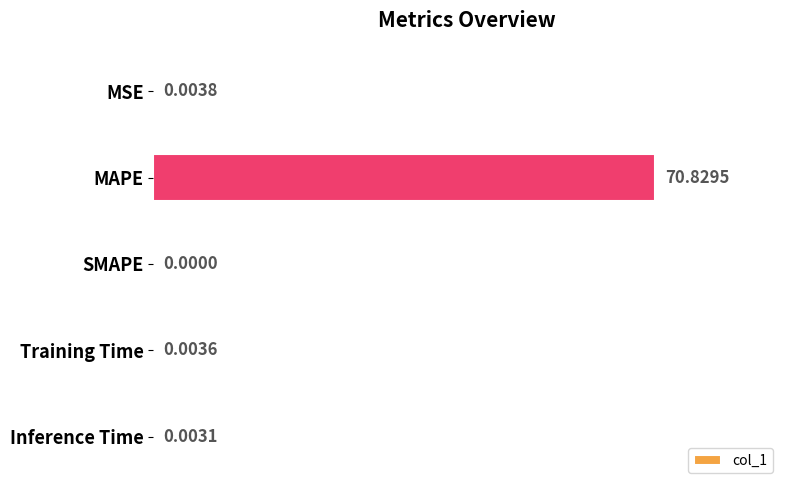

Are the bars horizontal?

Yes